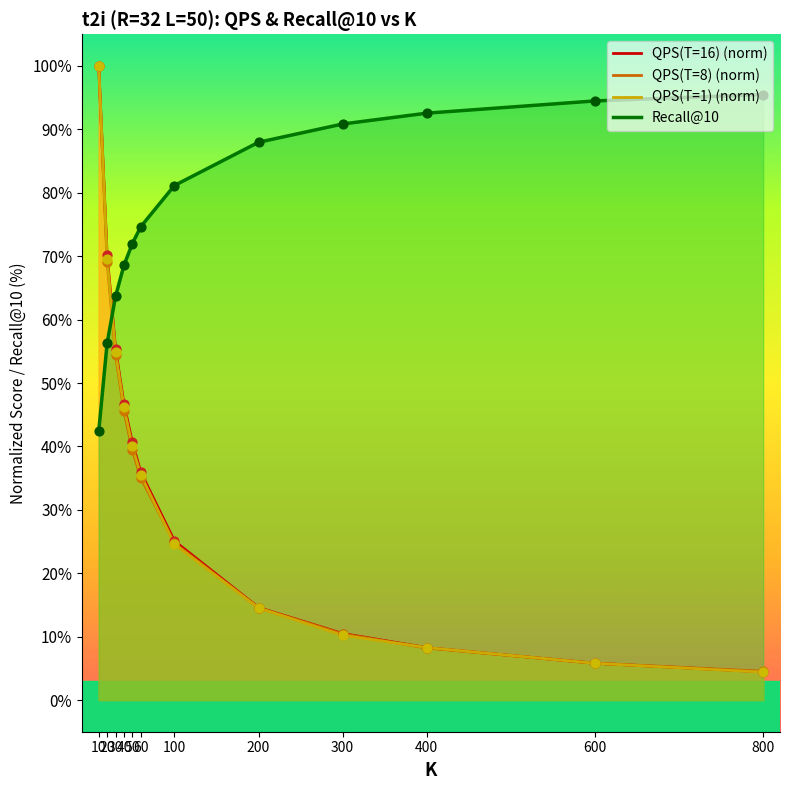

Is the value of Recall@10 at 50 greater than the value of QPS(T=16) at 300?

Yes